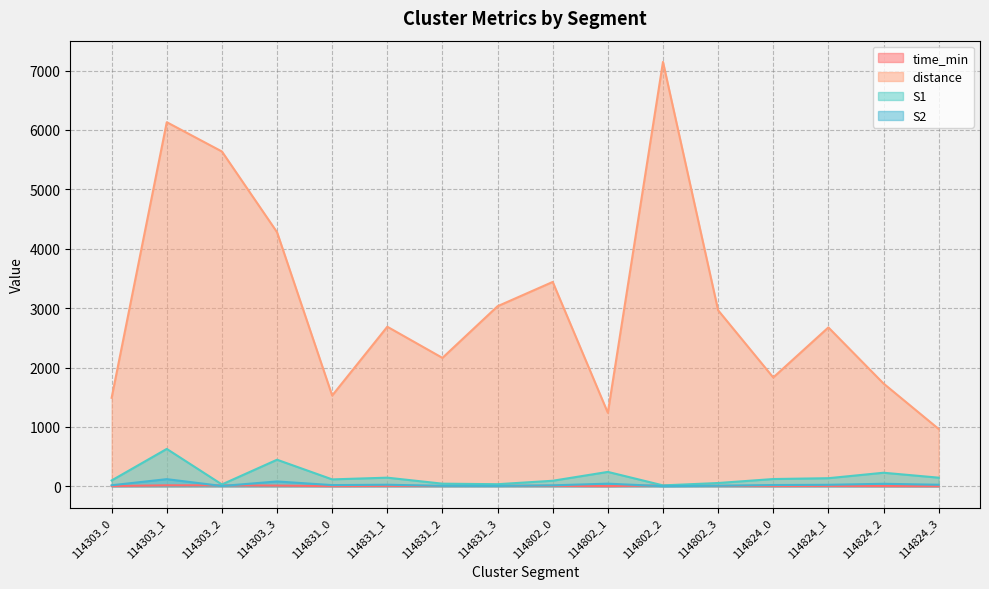

What is the maximum value shown in the chart?

7145.4